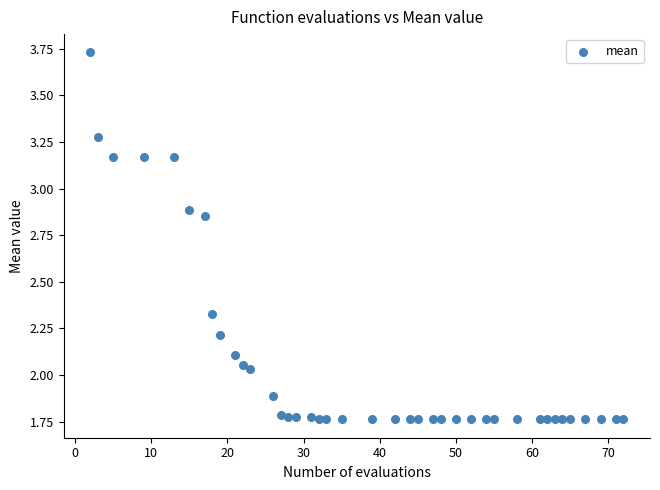

What is the range of X values (max minus min)?

70.0